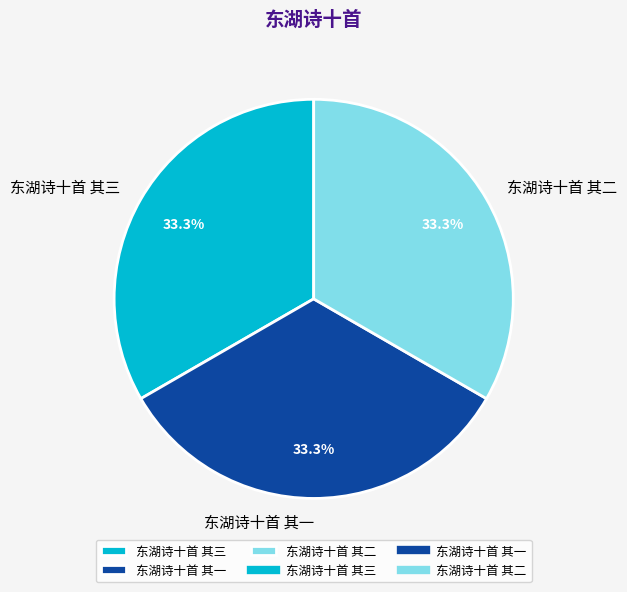

The 东湖诗十首 其二 slice represents 48% of the pie. True or false?

False